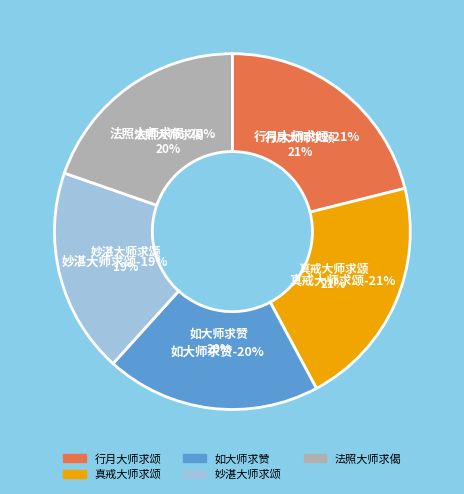

What portion of the pie excludes 妙湛大师求颂?

81.4%